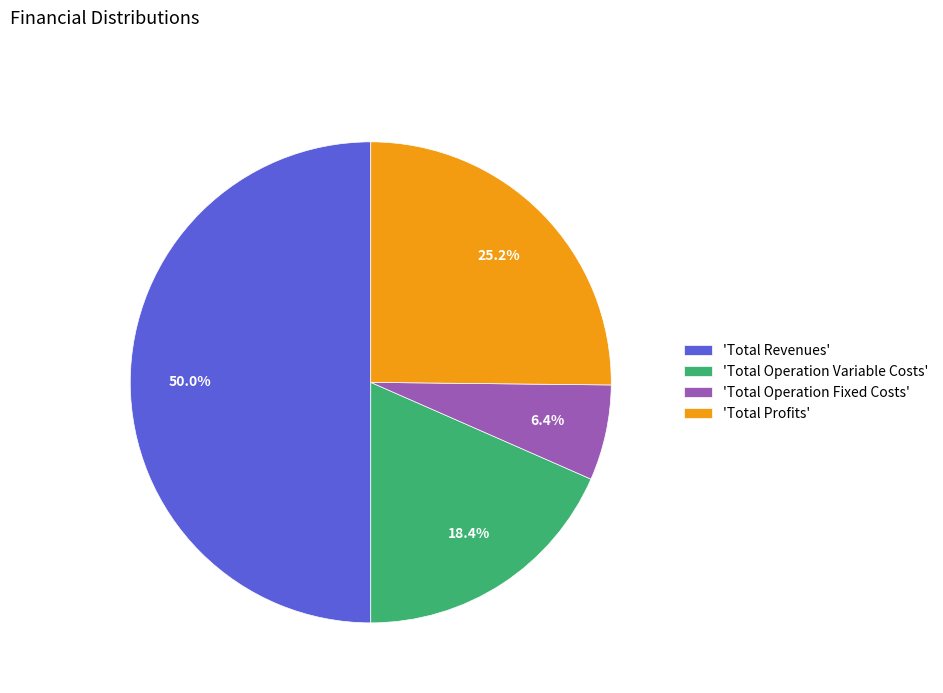

How many segments does this pie chart have?

4